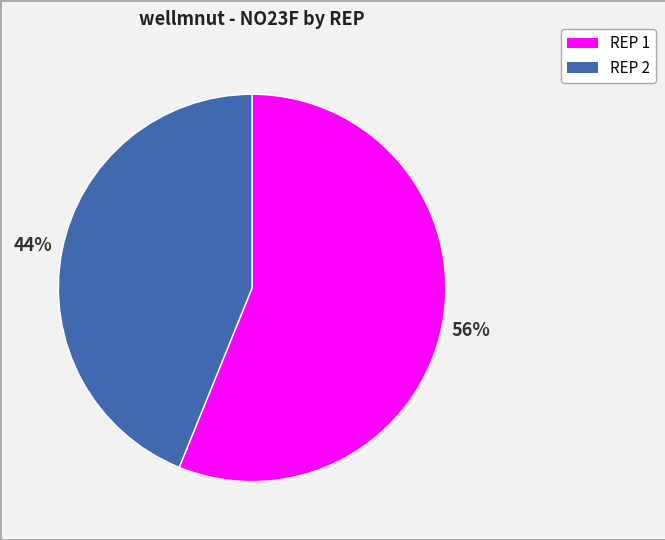

Is there a majority slice in this chart?

Yes